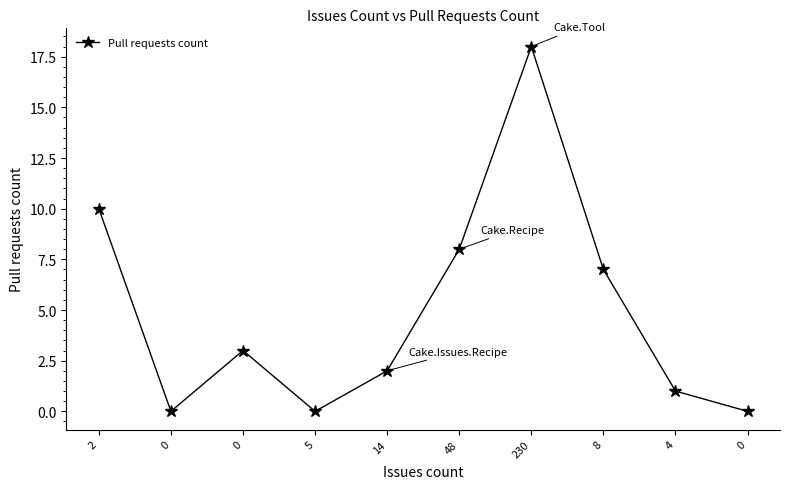

How many distinct data groups are displayed?

1